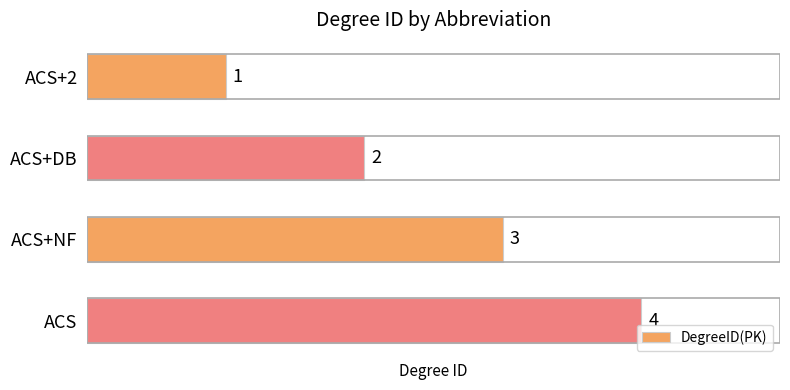

What is the smallest value displayed?

1